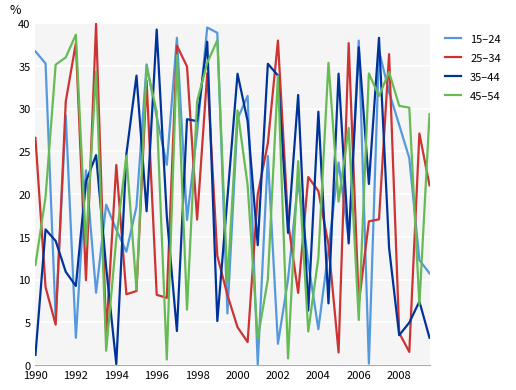

True or false: 35–44 and 15–24 intersect in this chart.

True